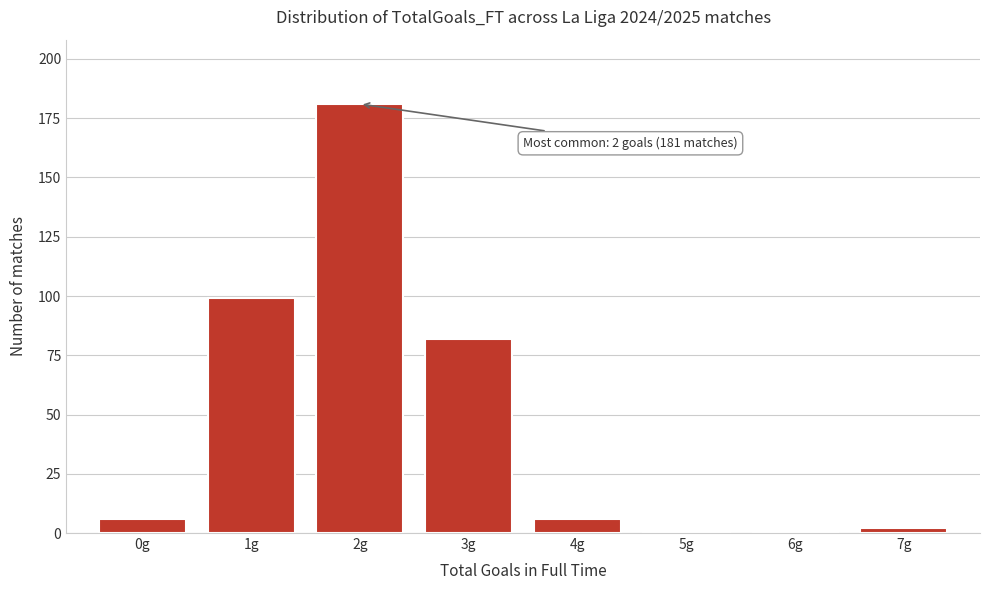

Reading right to left, list all the values displayed in this chart.

7g=2	6g=0	5g=1	4g=6	3g=82	2g=181	1g=99	0g=6